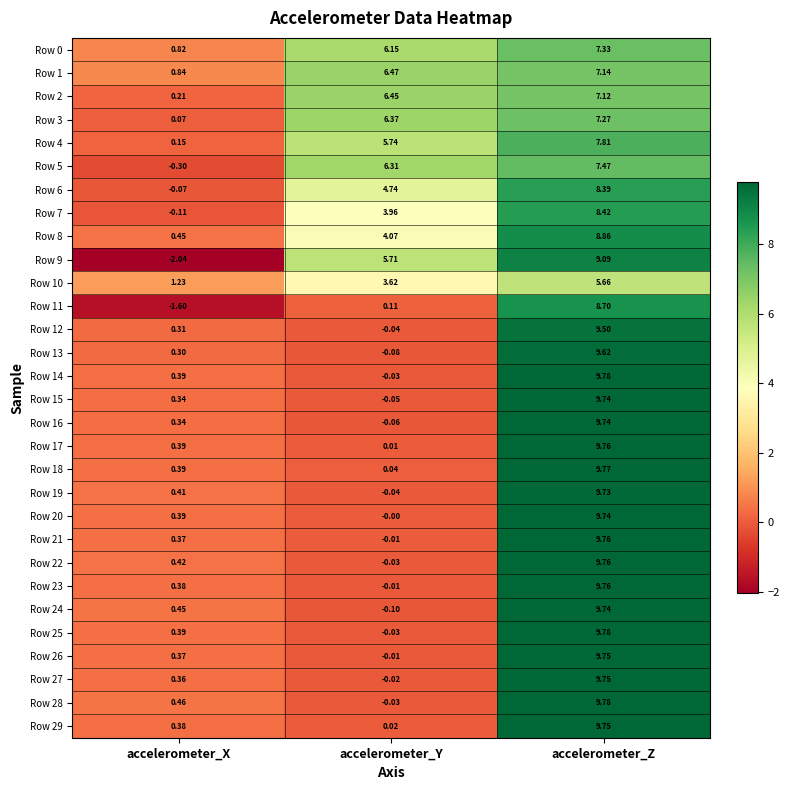

How many values in Row 26 are above zero?

2